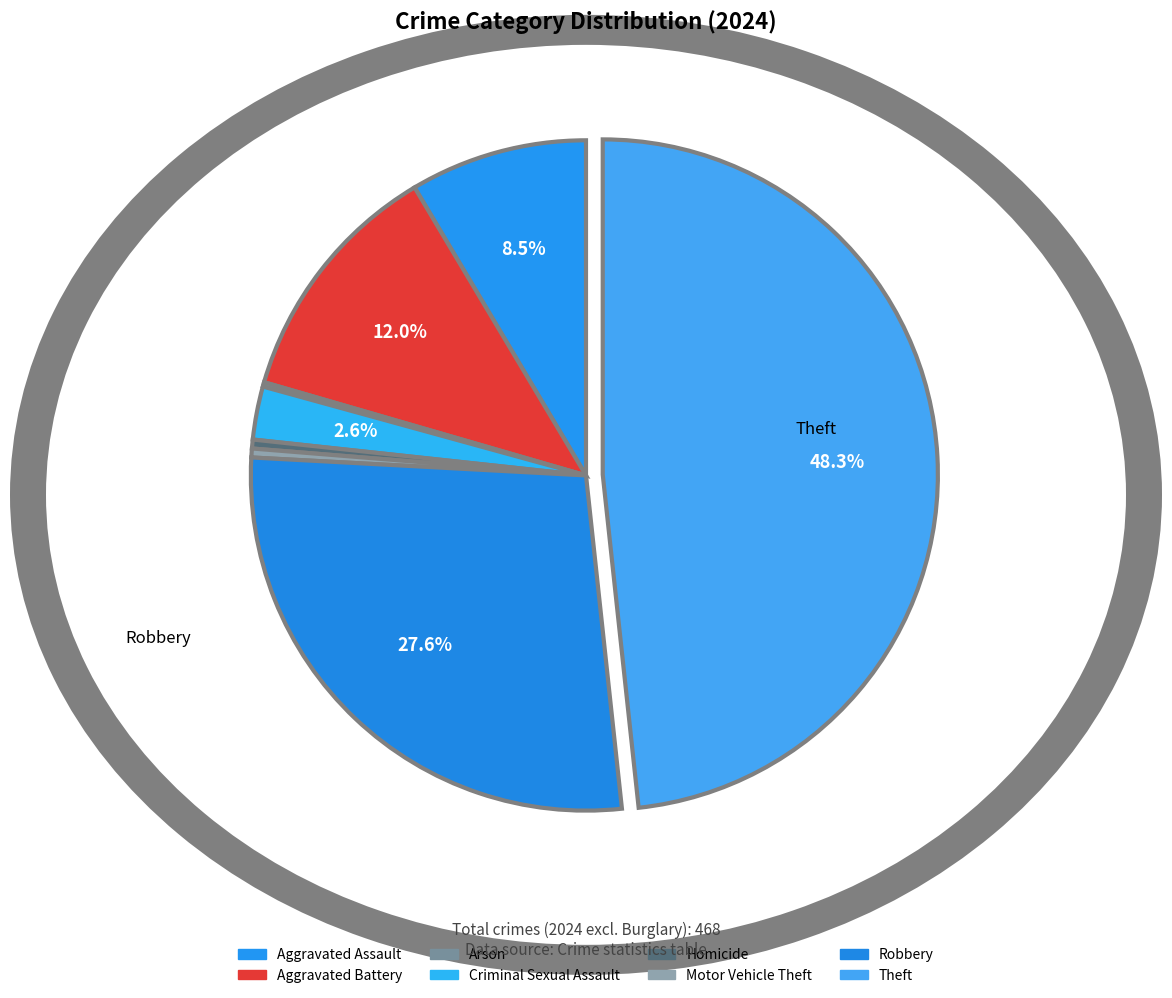

What portion of the pie excludes Aggravated Assault?

91.5%